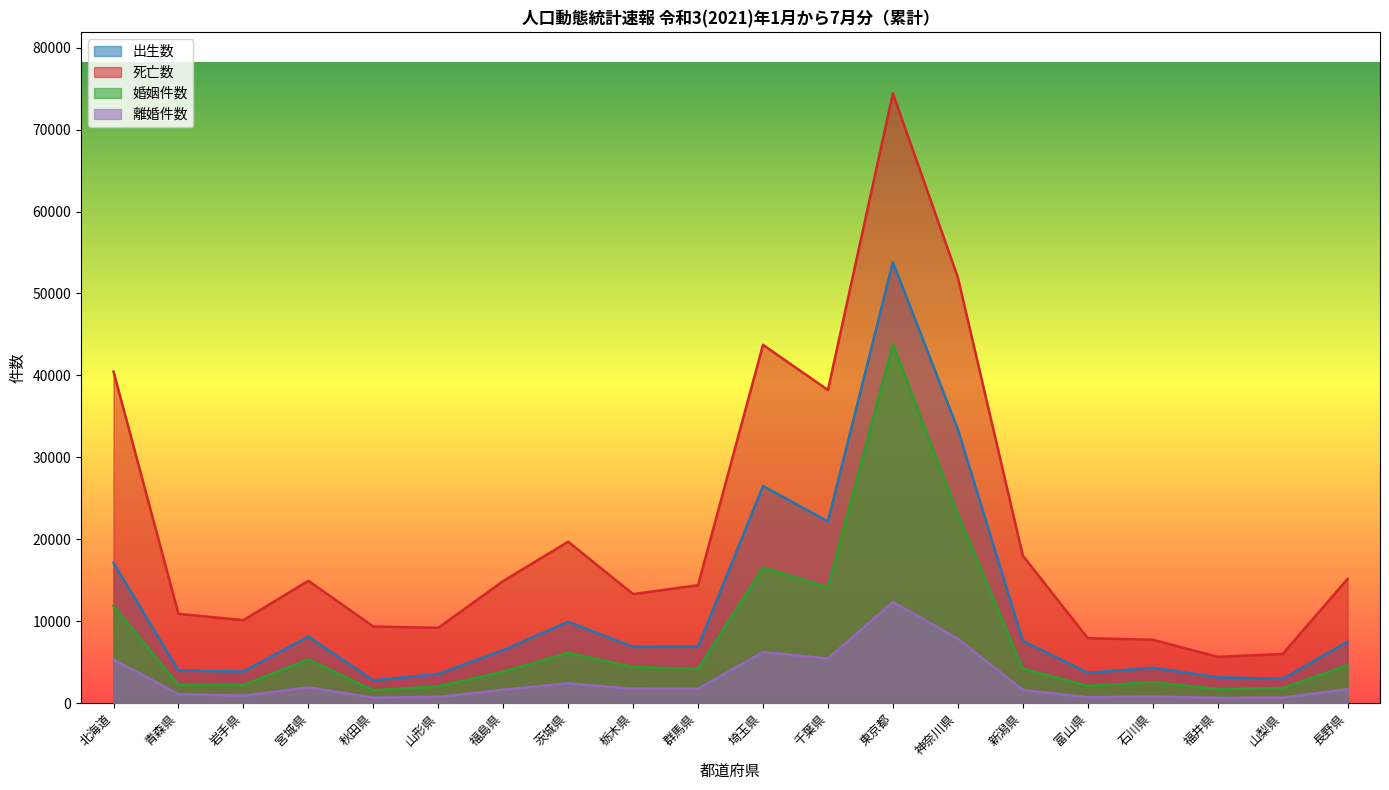

What is the difference between the second highest and minimum values in the 離婚件数 series?

7227